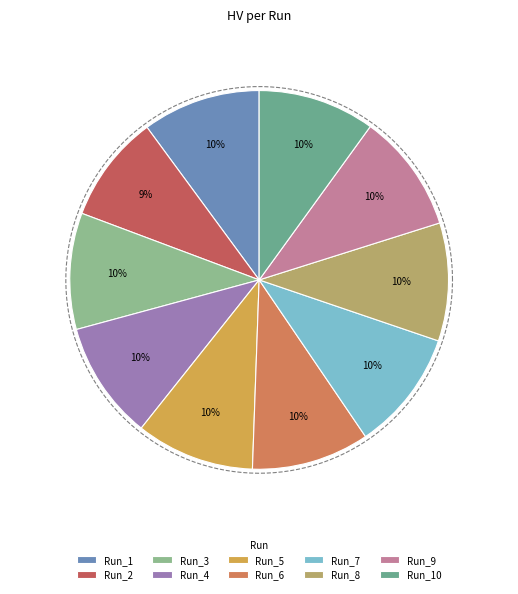

Which category has the biggest portion of the pie?

Run_7